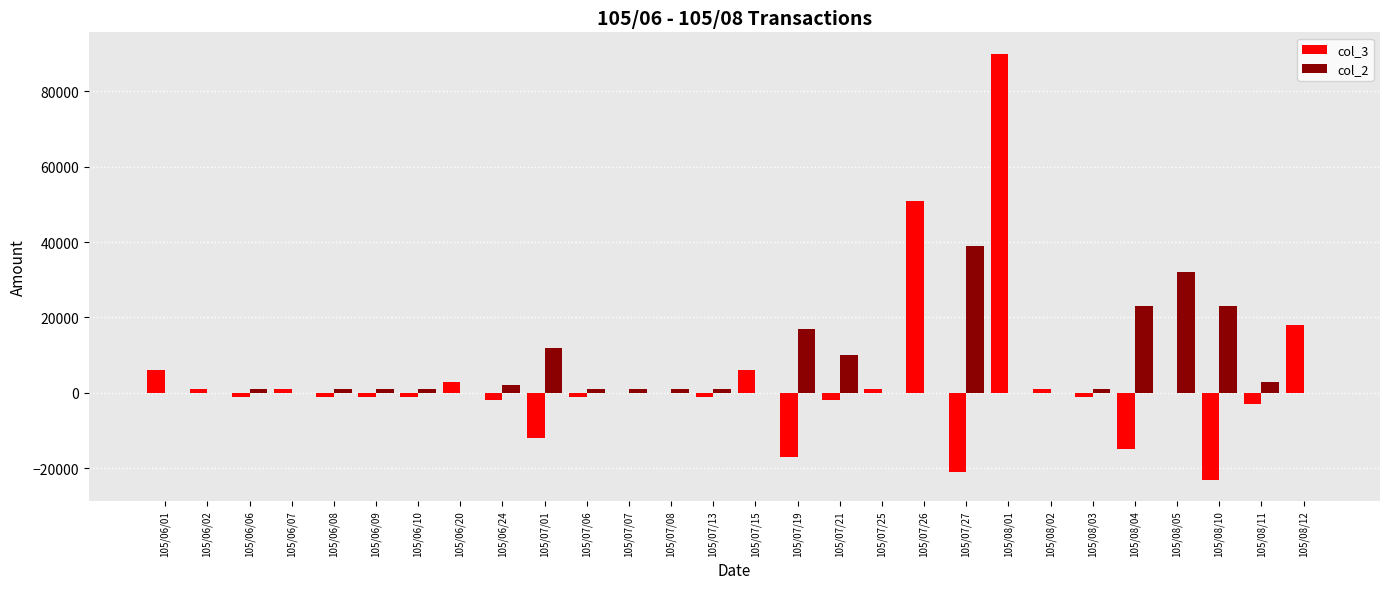

At which category does the chart reach its peak across all series?

105/08/01